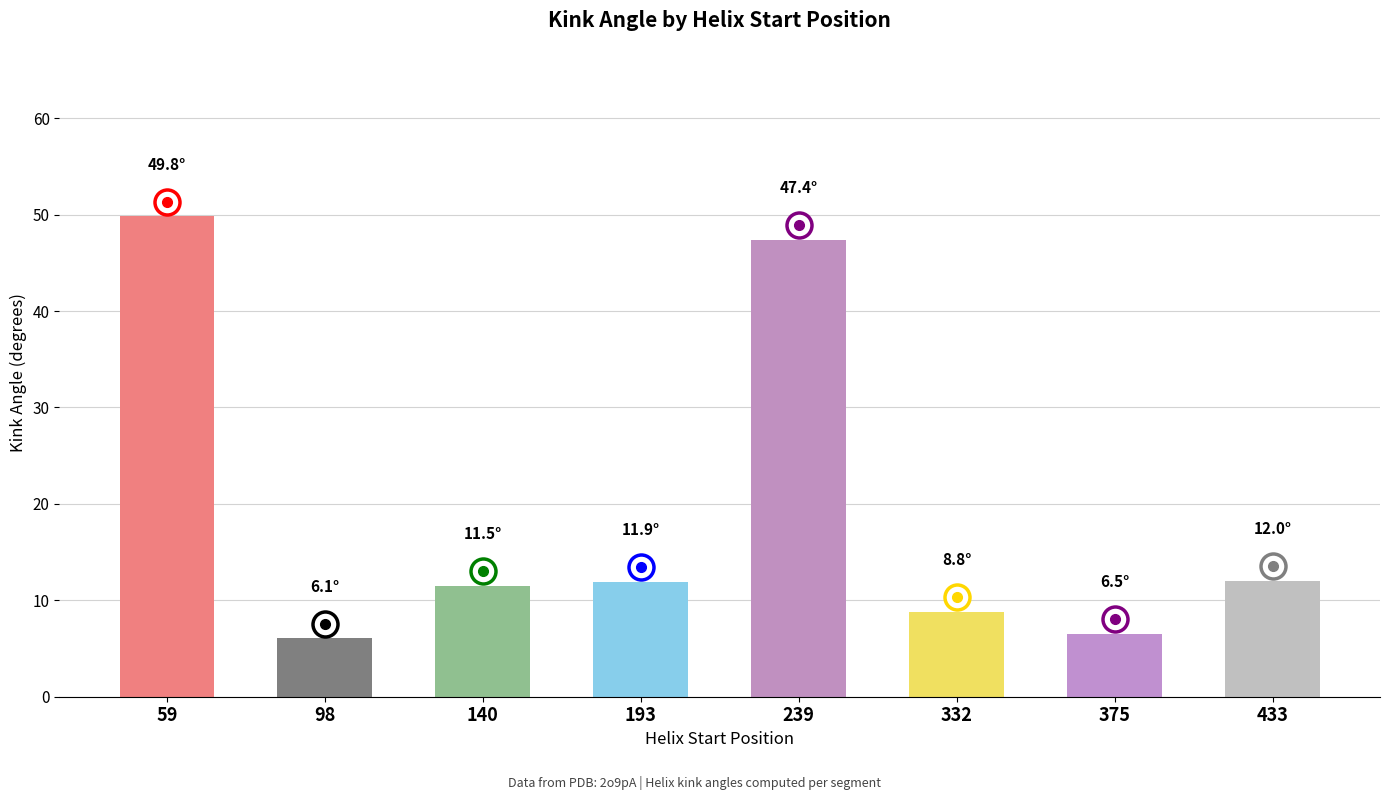

What is the sum of the values at 332 and 239?

56.2